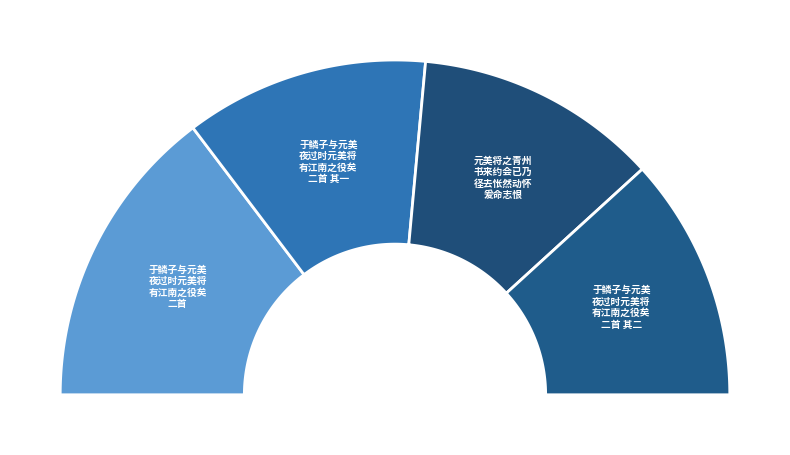

What percentage is NOT represented by 于鳞子与元美夜过时元美将有江南之役矣二首 其一?

76.5%